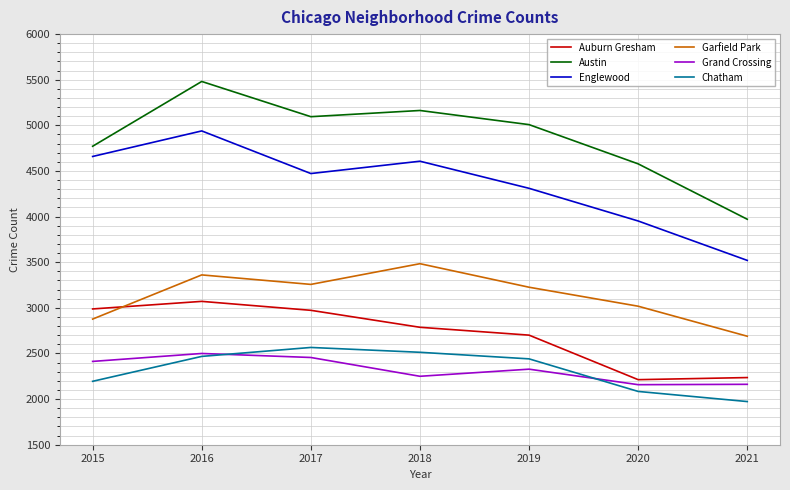

True or false: Austin and Grand Crossing intersect in this chart.

False